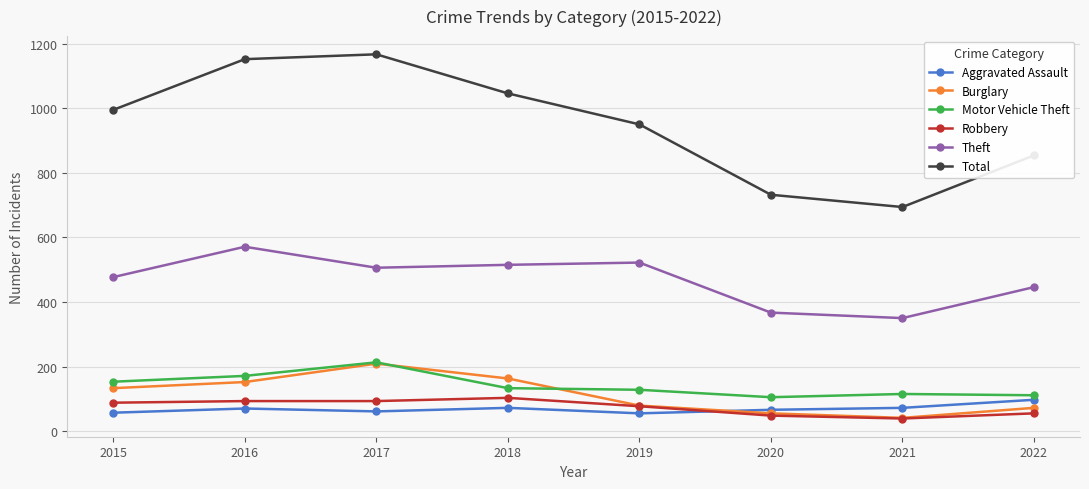

Where does the Theft series first go above 506?

2016